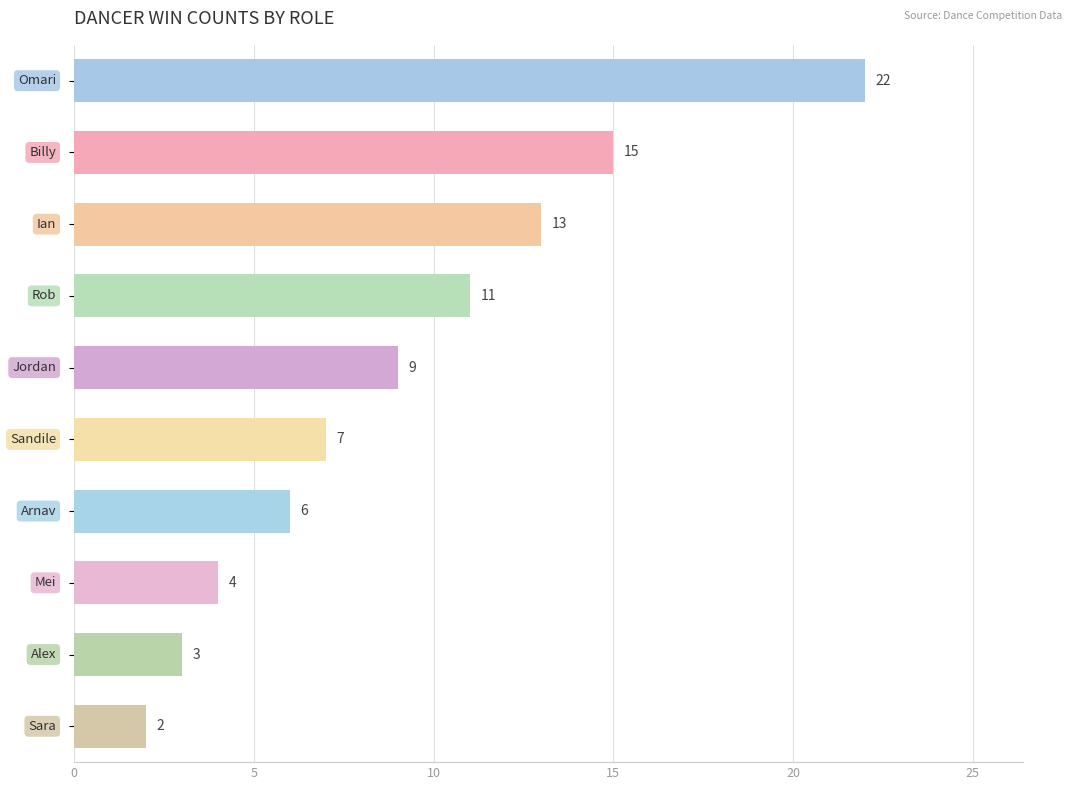

What is the maximum value shown in the chart?

22